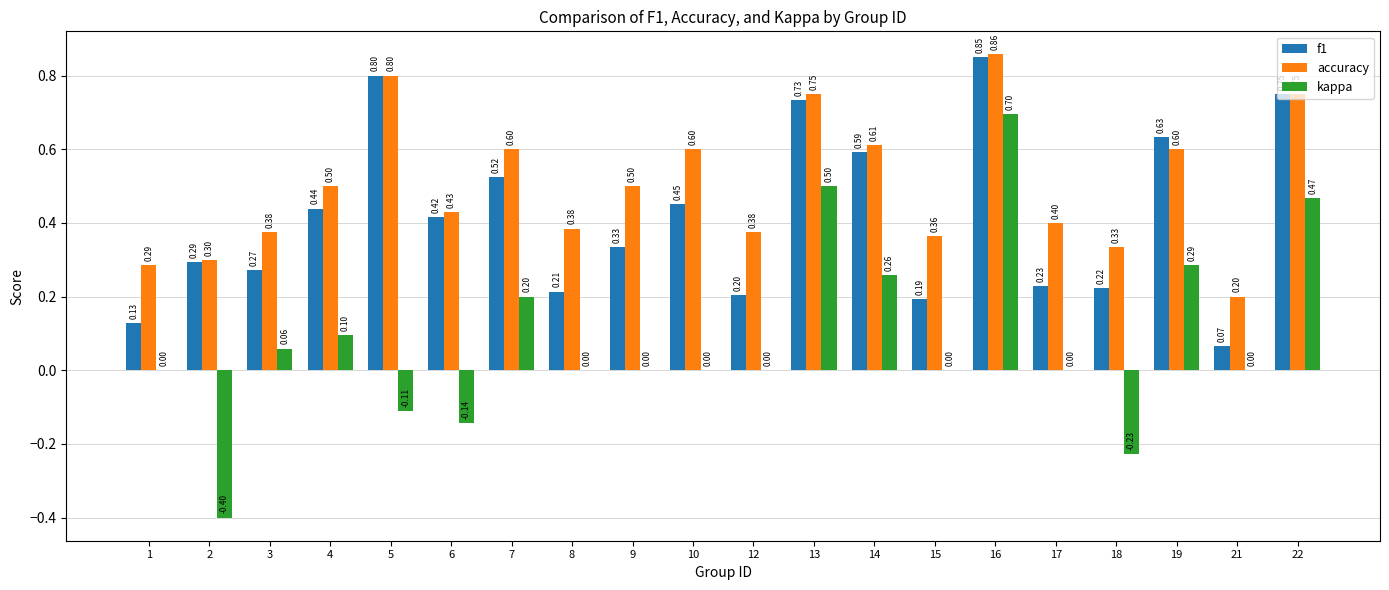

Is it true that f1 equals 0.1 at 21?

True